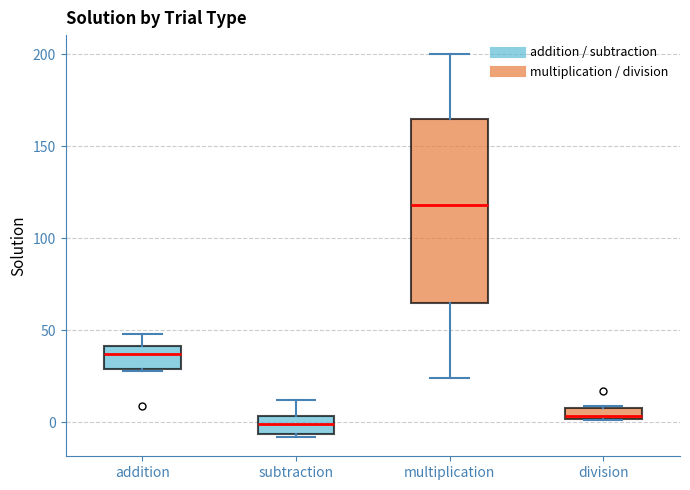

Which box is the tallest, from its lower edge to its upper edge?

multiplication